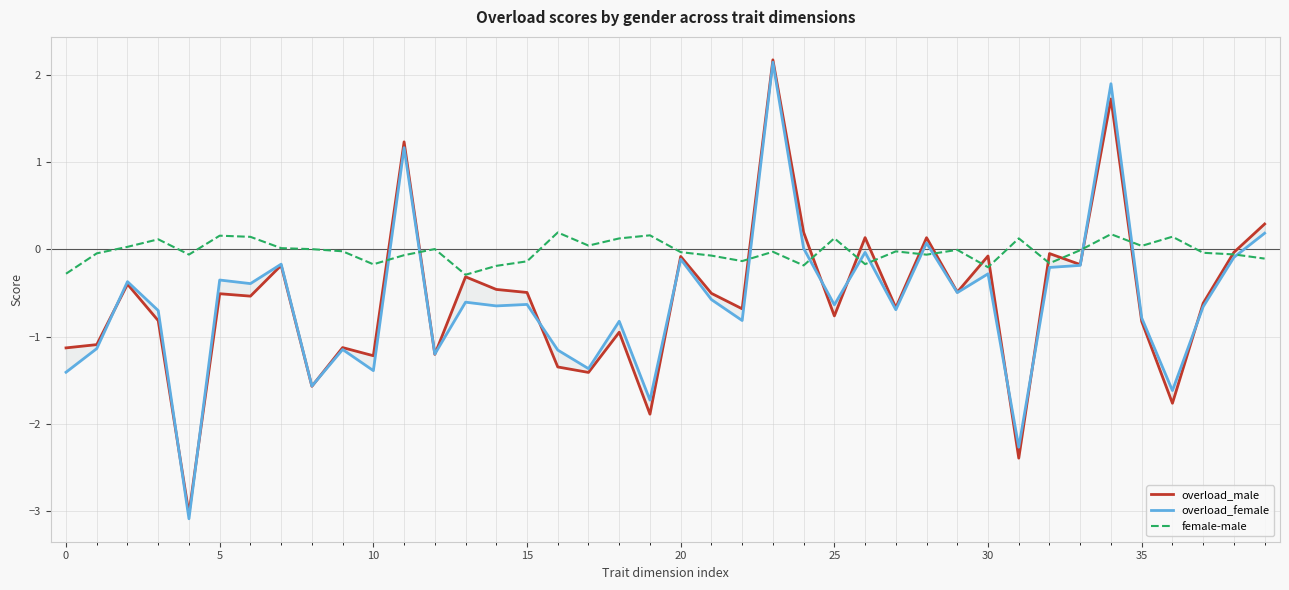

True or false: female-male has a value of -0.2 at 10.

True